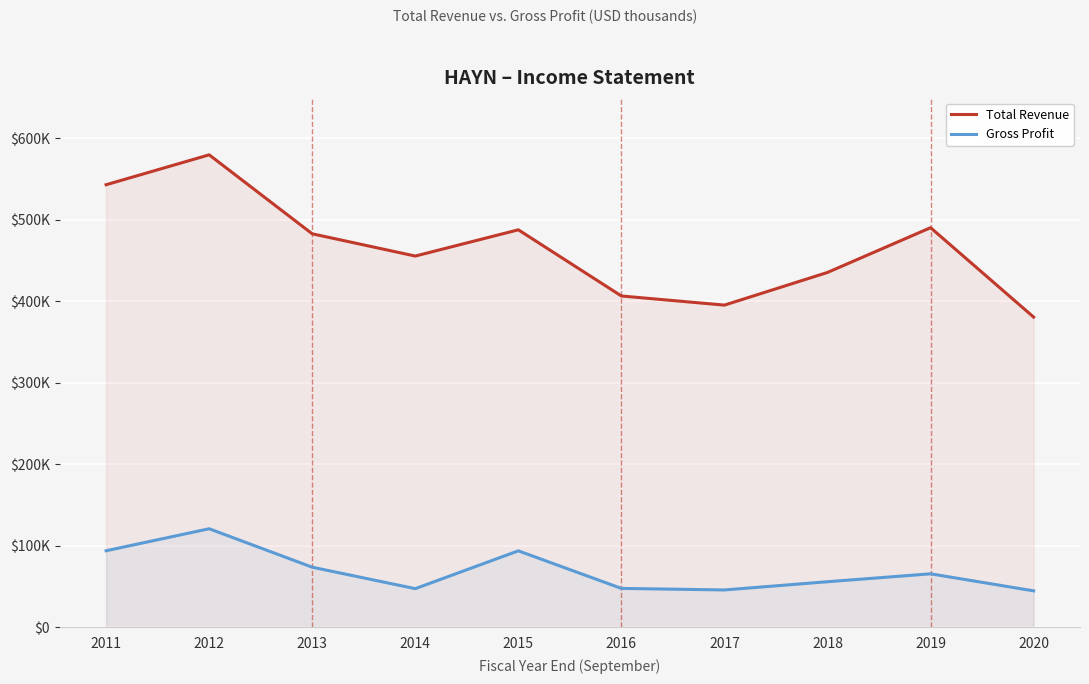

How many lines are shown in the chart?

2